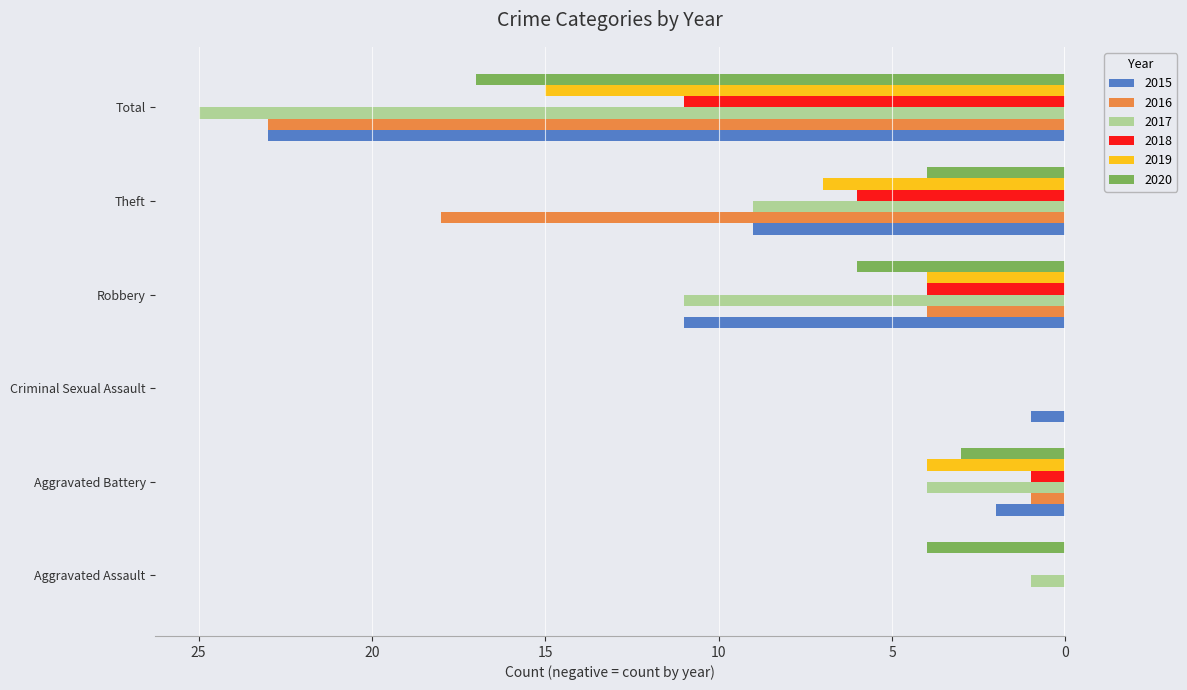

Reading left to right, list all the values displayed in this chart.

2015: 0	-2	-1	-11	-9	-23
2016: 0	-1	0	-4	-18	-23
2017: -1	-4	0	-11	-9	-25
2018: 0	-1	0	-4	-6	-11
2019: 0	-4	0	-4	-7	-15
2020: -4	-3	0	-6	-4	-17